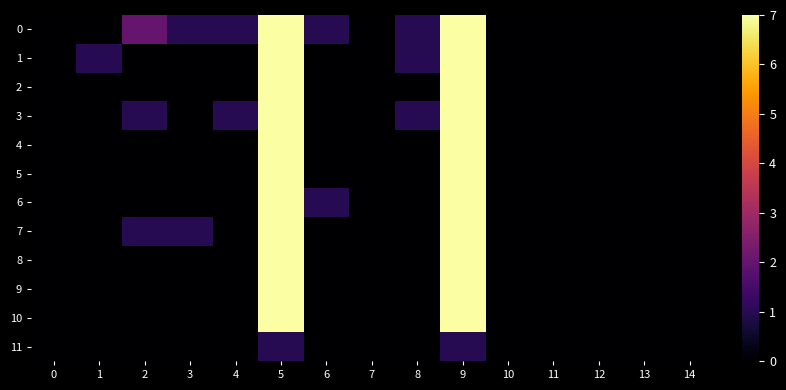

Rank the series by their maximum value, from highest to lowest.

0, 1, 2, 3, 4, 5, 6, 7, 8, 9, 10, 11